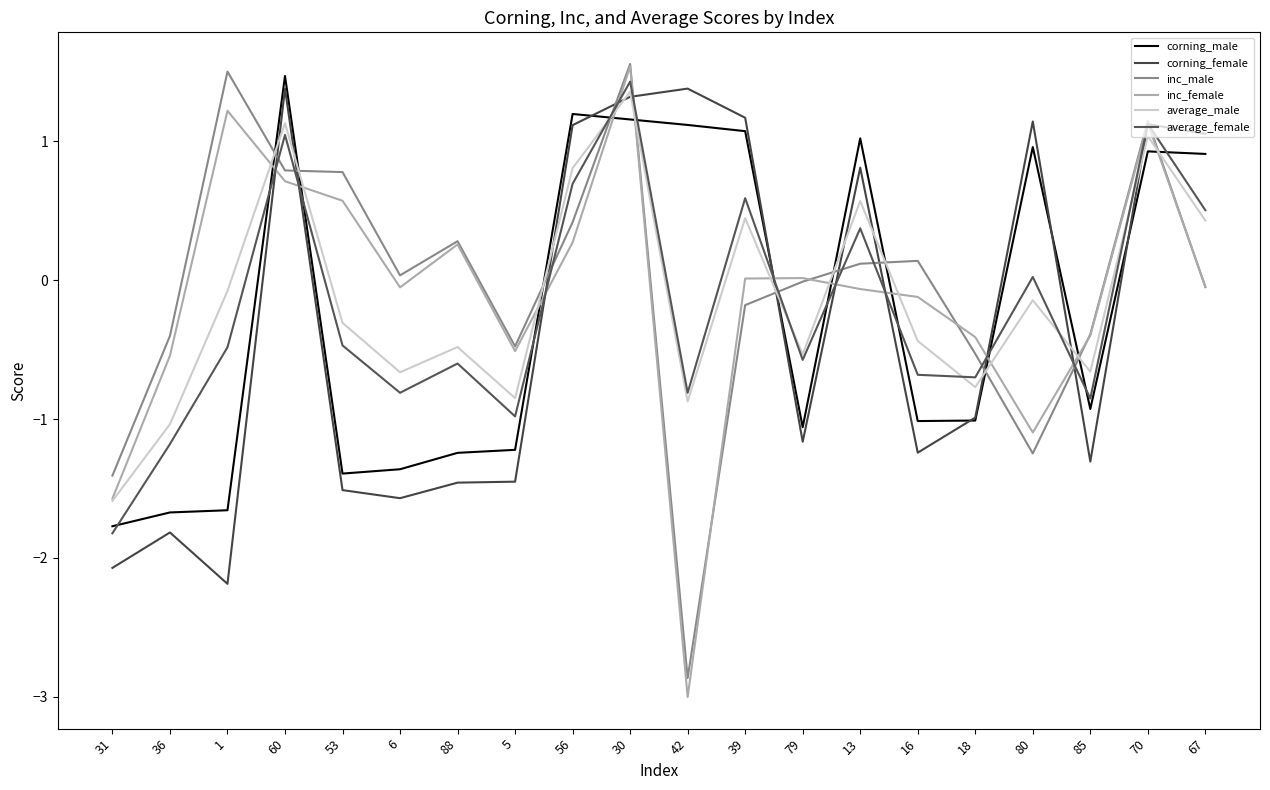

Does the chart have visible grid lines?

No